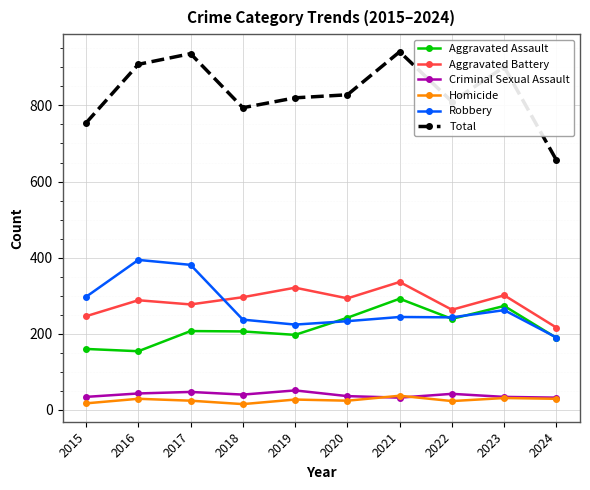

At which category does Total reach its first local peak?

2017